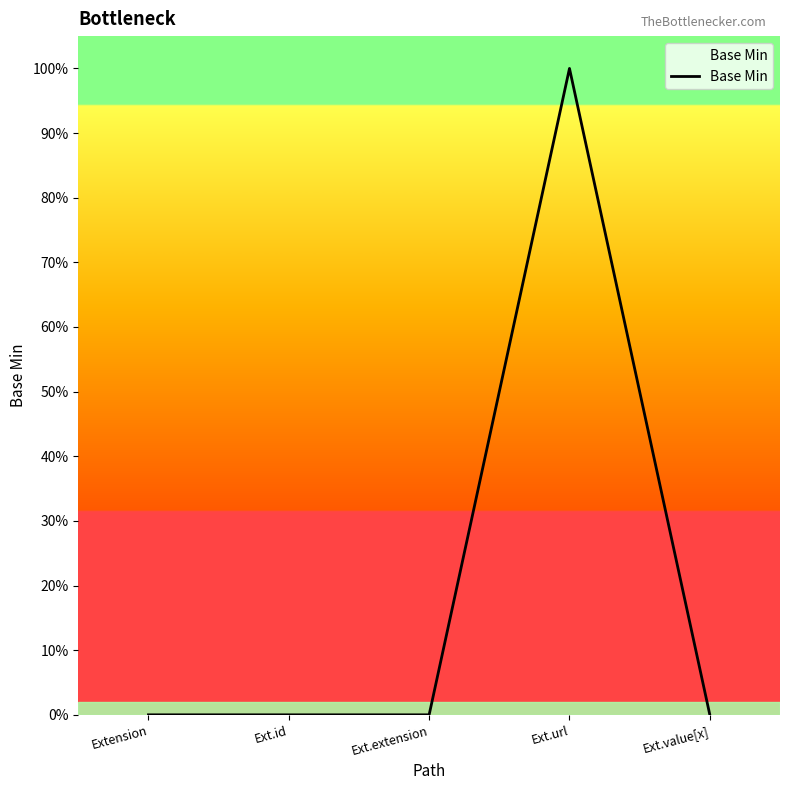

Is this an area chart (filled region under the line)?

No